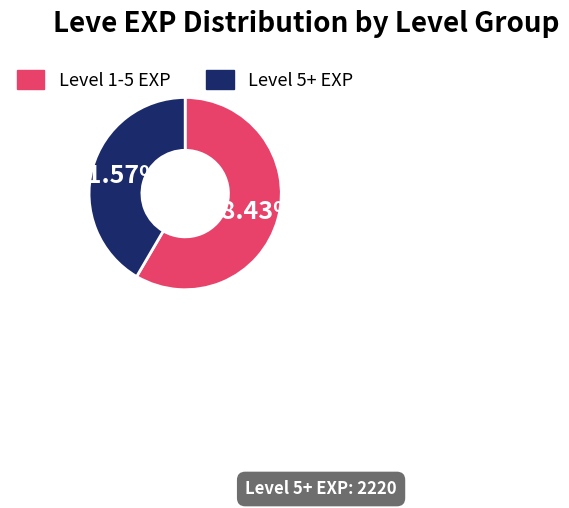

Is the sum of Level 5+ EXP and Level 1-5 EXP greater than half?

Yes